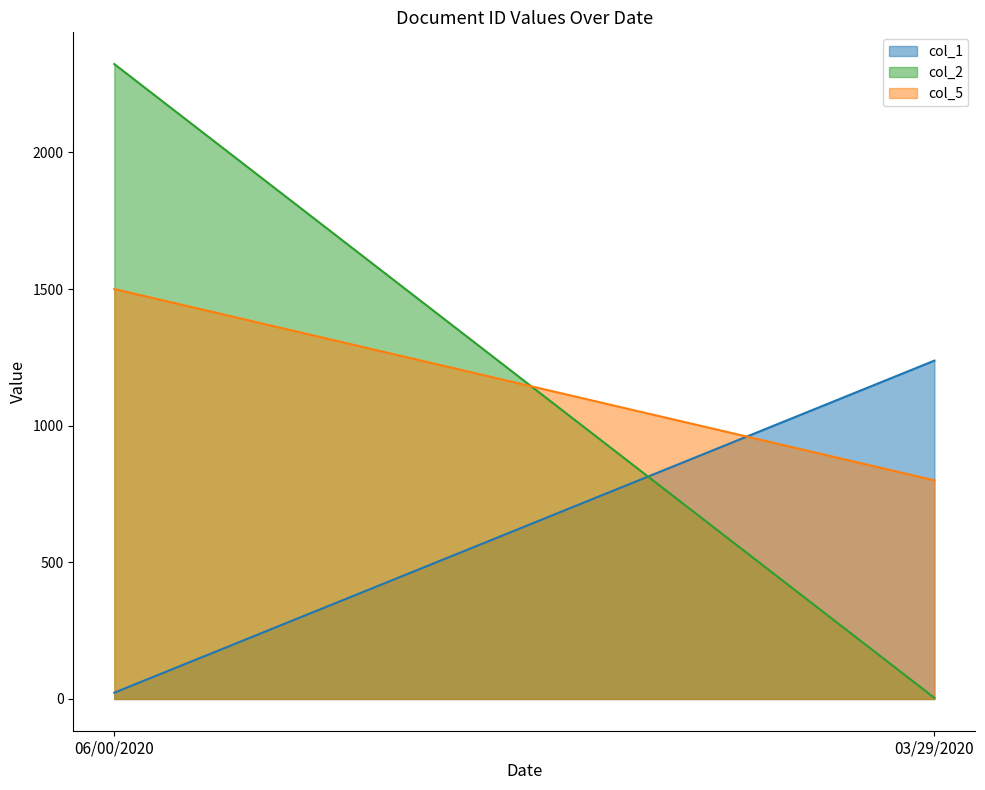

List the labels in order of col_1 value, smallest first.

06/00/2020, 03/29/2020